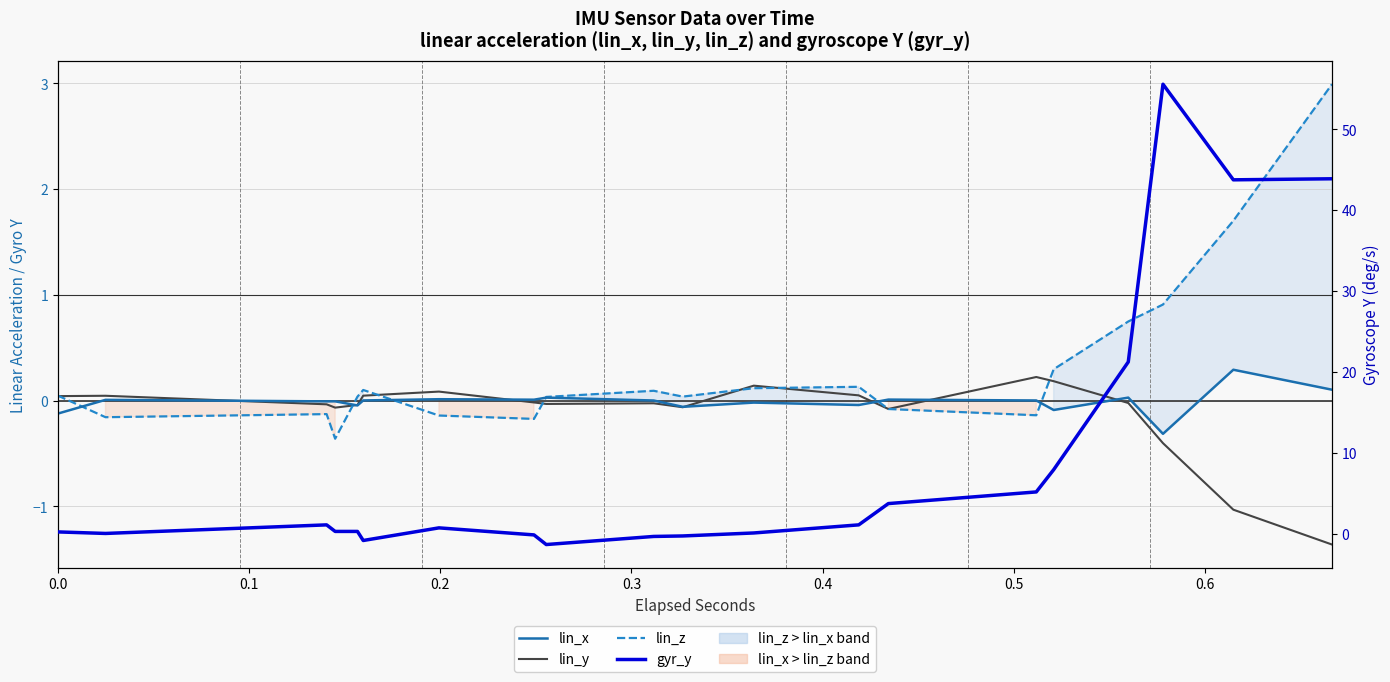

What is the sum of all lin_x values?

-0.4